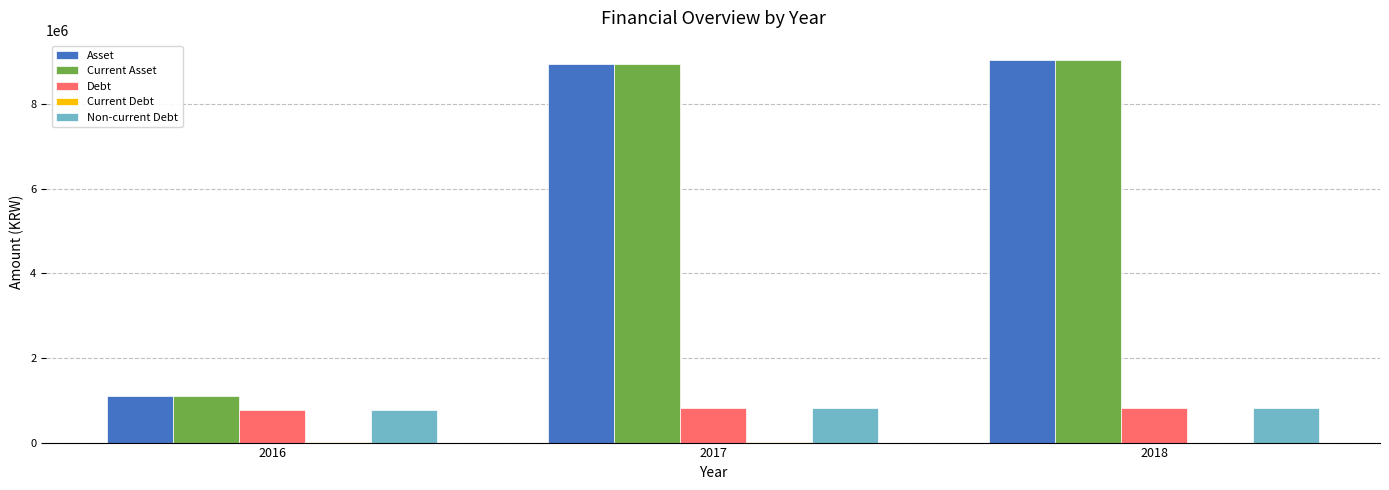

True or false: Non-current Debt has a value of 204200 at 2016.

False